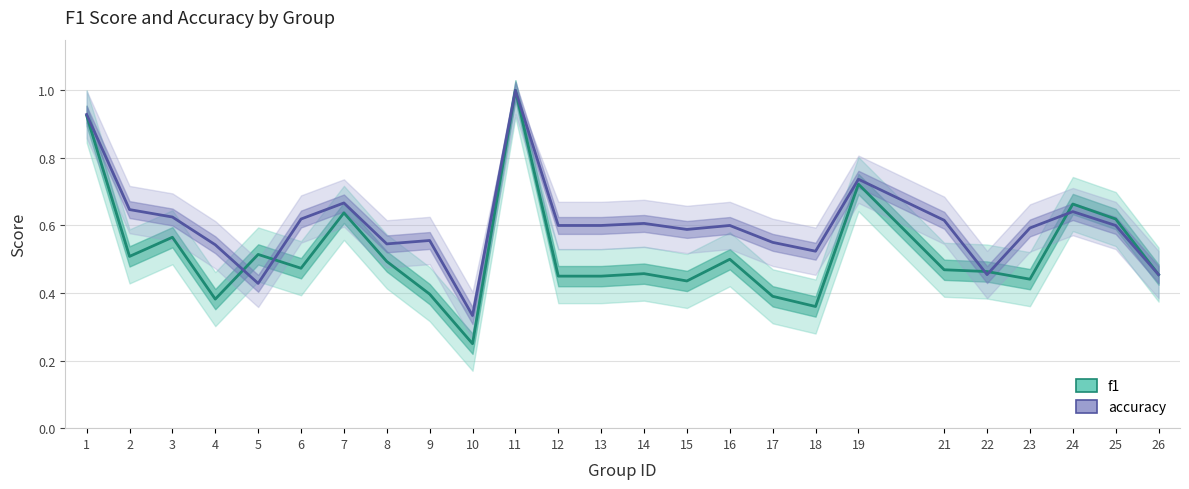

What is the lowest value of the f1 series?

0.2